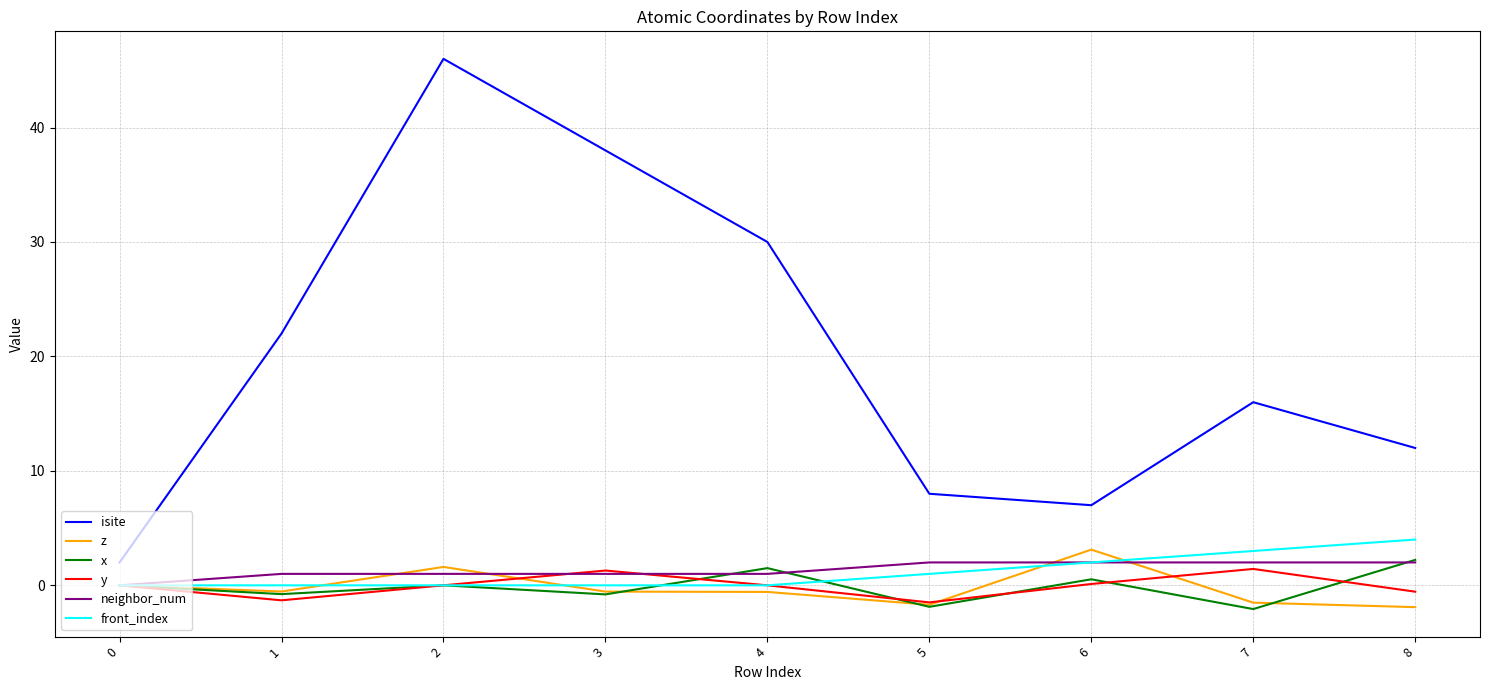

What is the spread (max minus min) of values at 4?

30.6